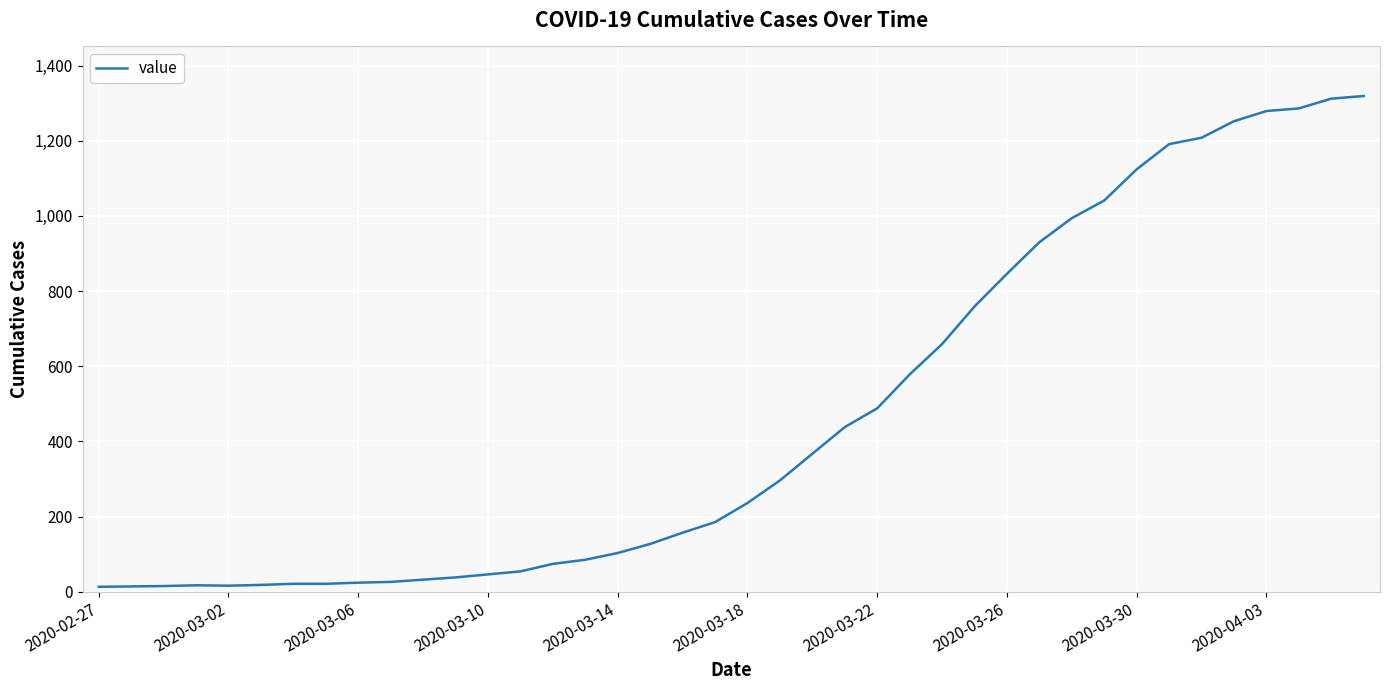

What is the difference between the maximum and minimum values?

1306